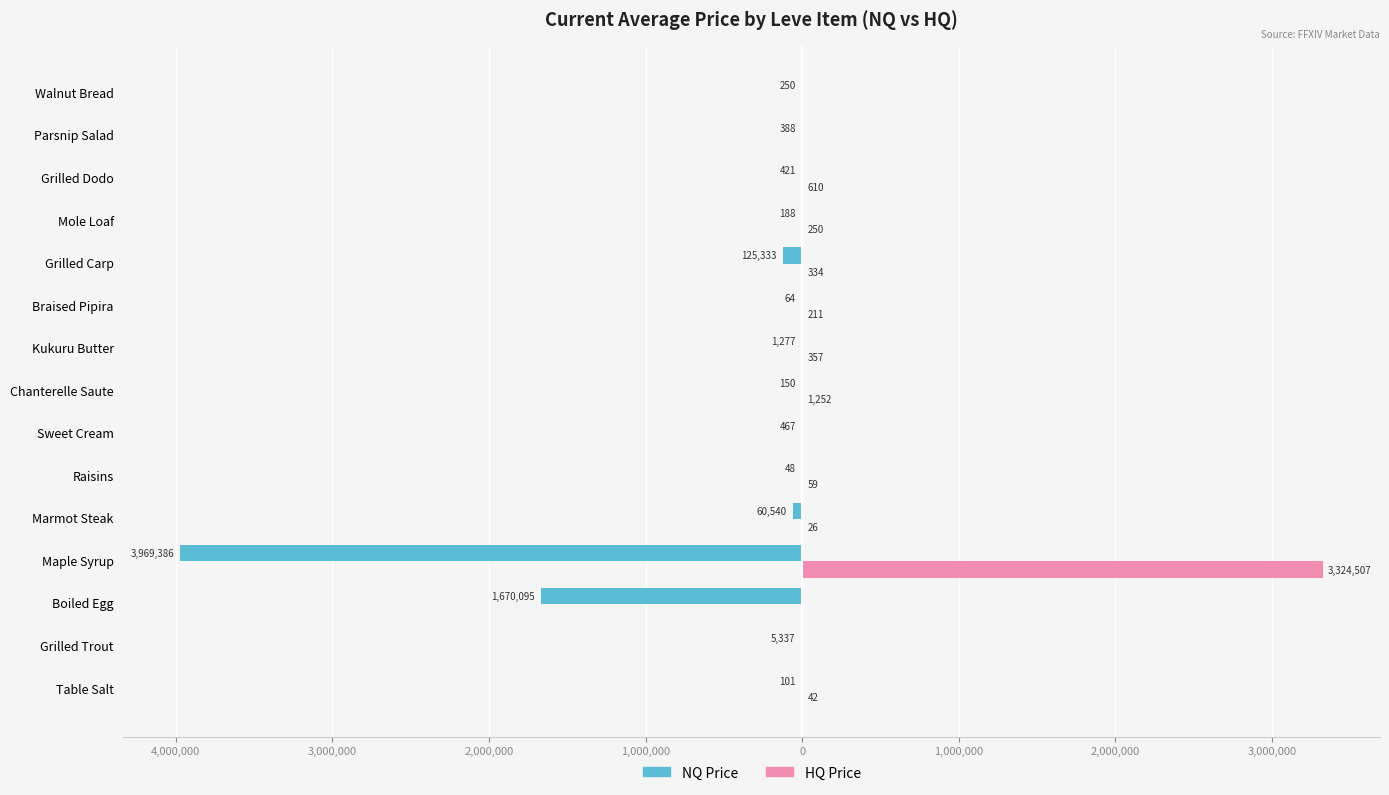

What are all the series names shown in the legend?

NQ Price, HQ Price